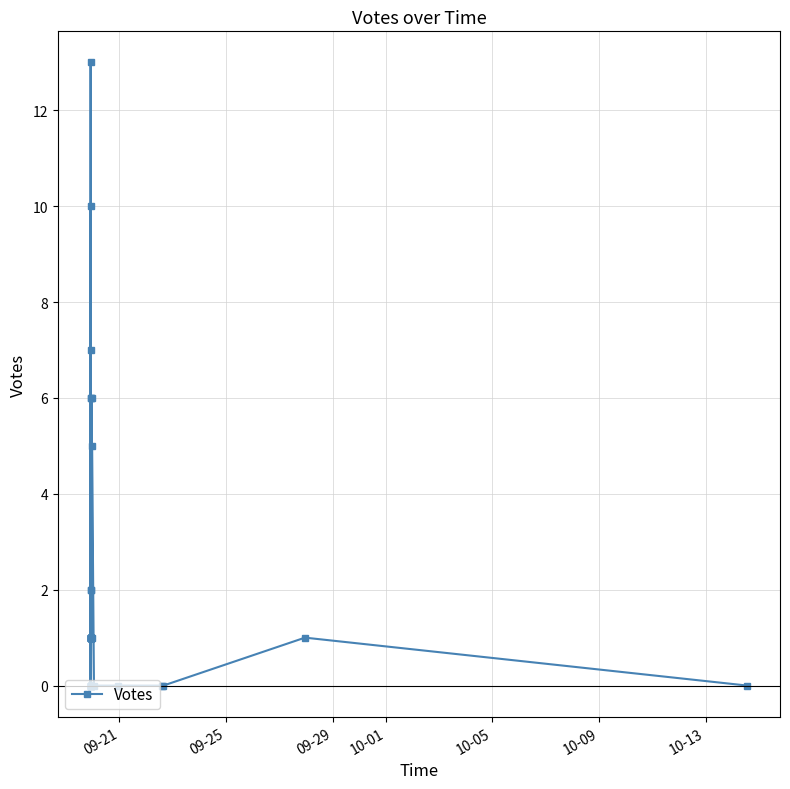

Count the number of data series in this chart.

1